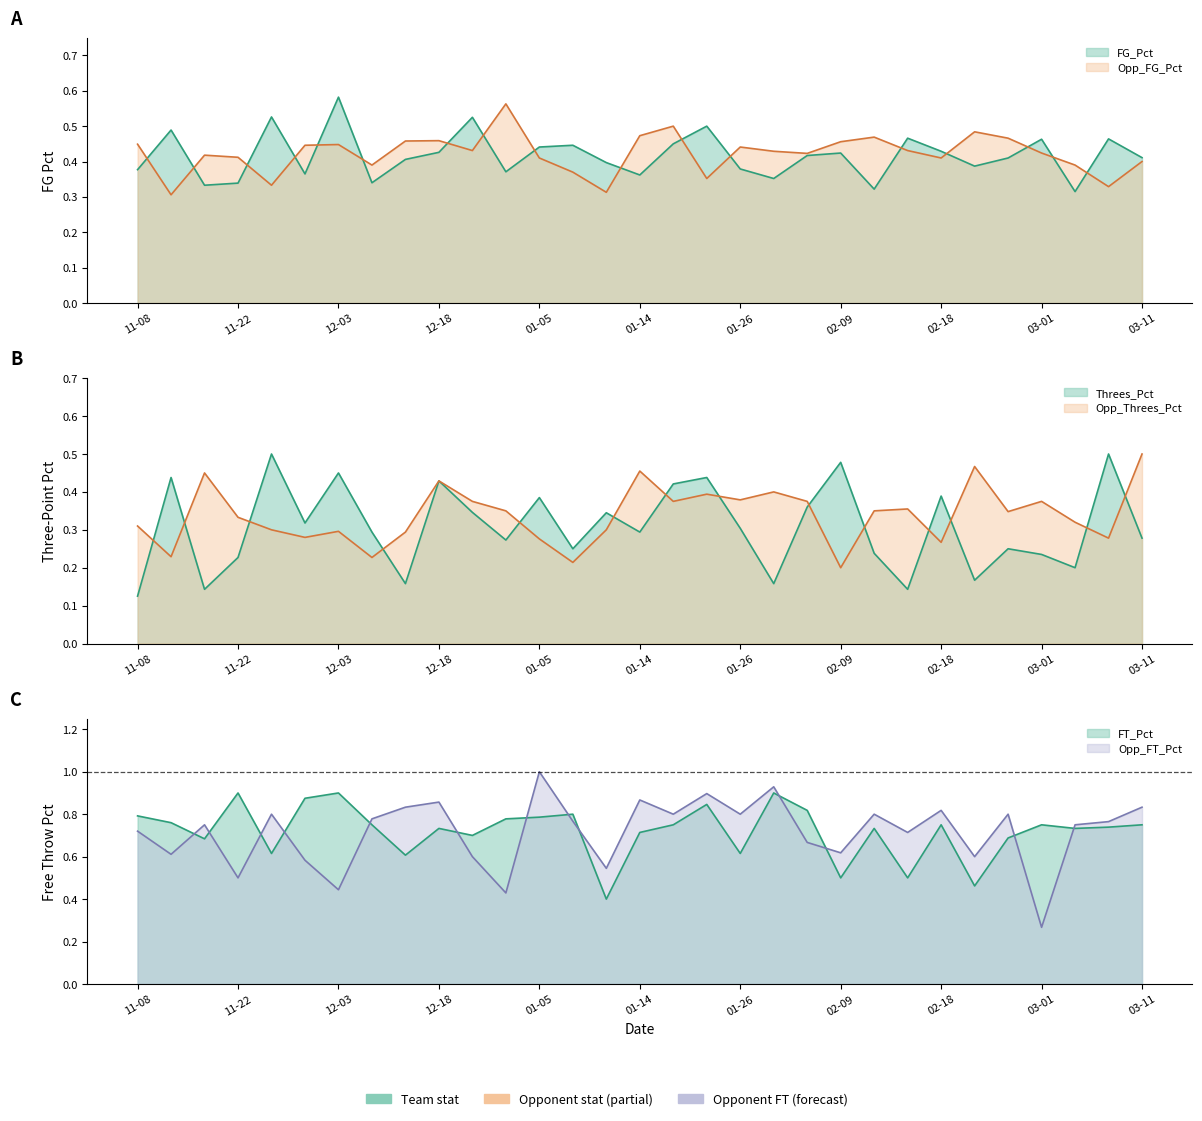

Is it true that FG_Pct equals 0.4 at 2020-02-23?

True